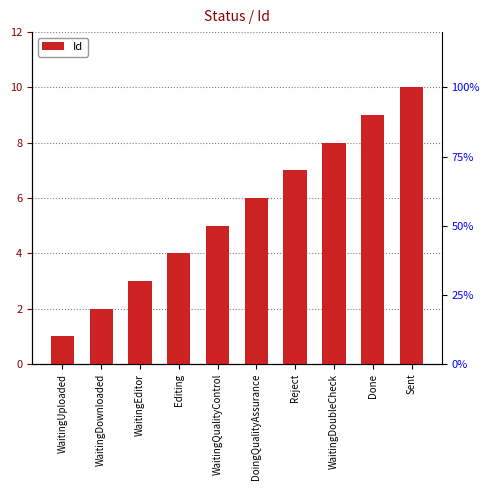

What is the change in value from WaitingDownloaded to WaitingEditor?

+1